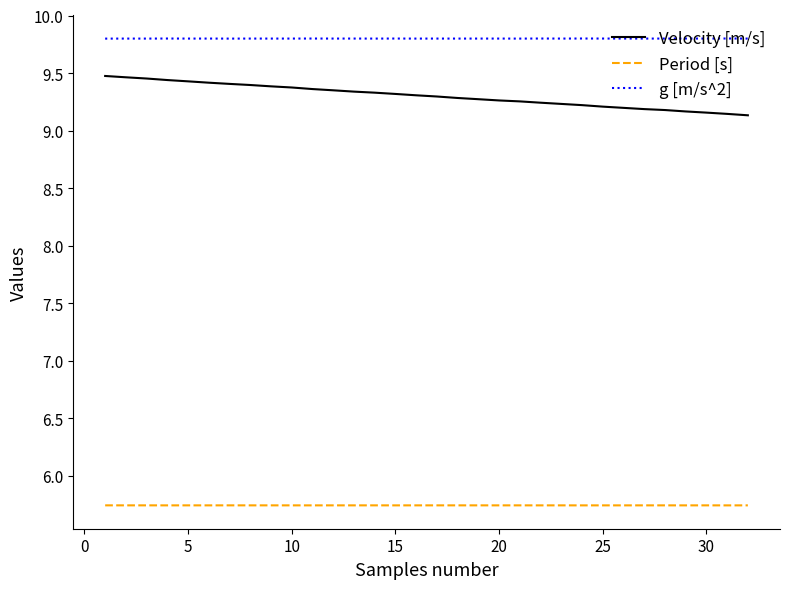

True or false: Period [s] and Velocity [m/s] intersect in this chart.

False